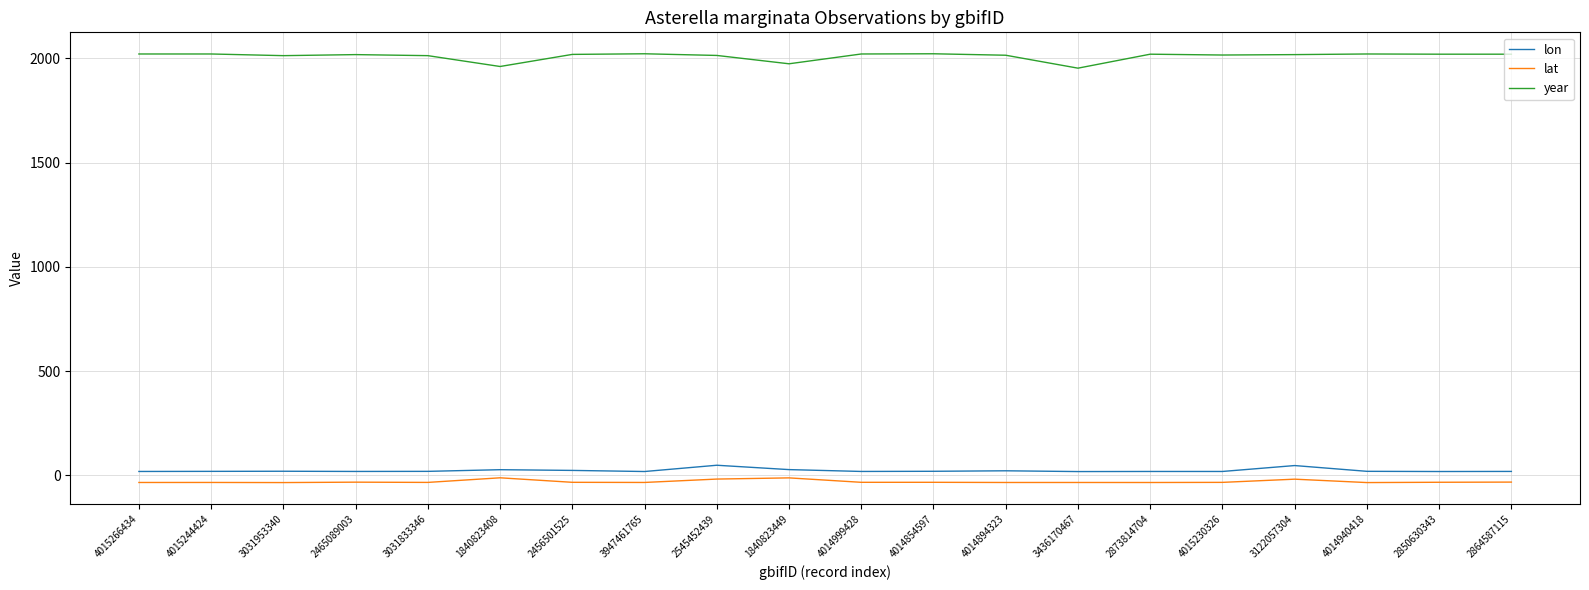

Which series has the largest total across all categories?

year